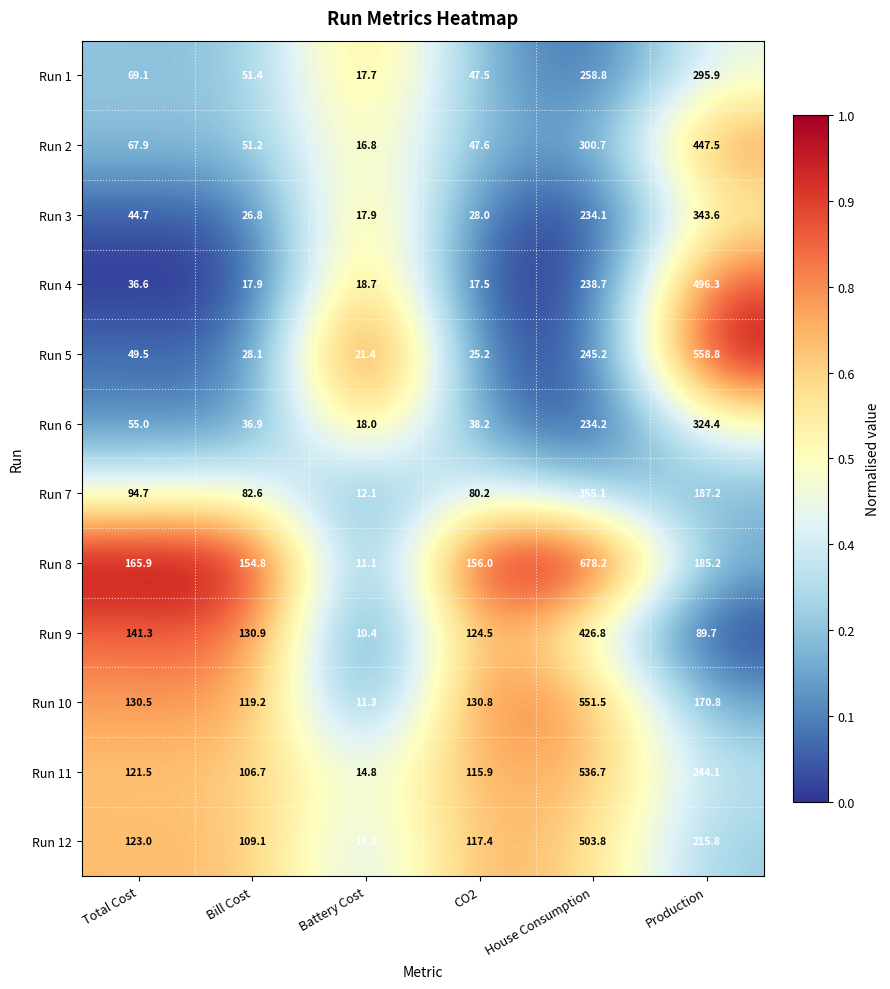

What is the difference between the second highest and minimum values in the Run 3 series?

216.2